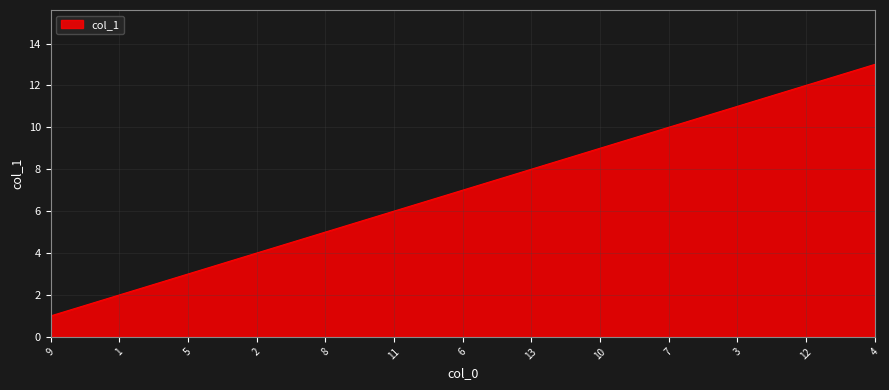

What is the minimum value shown in the chart?

1